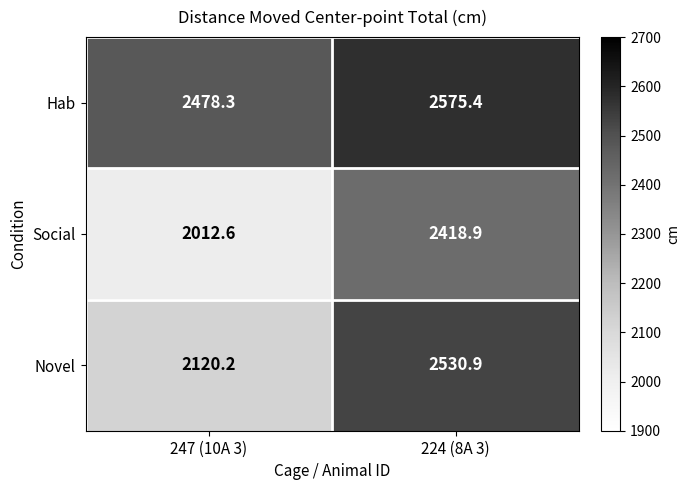

At which label is Novel closest to 2325?

247 (10A 3)